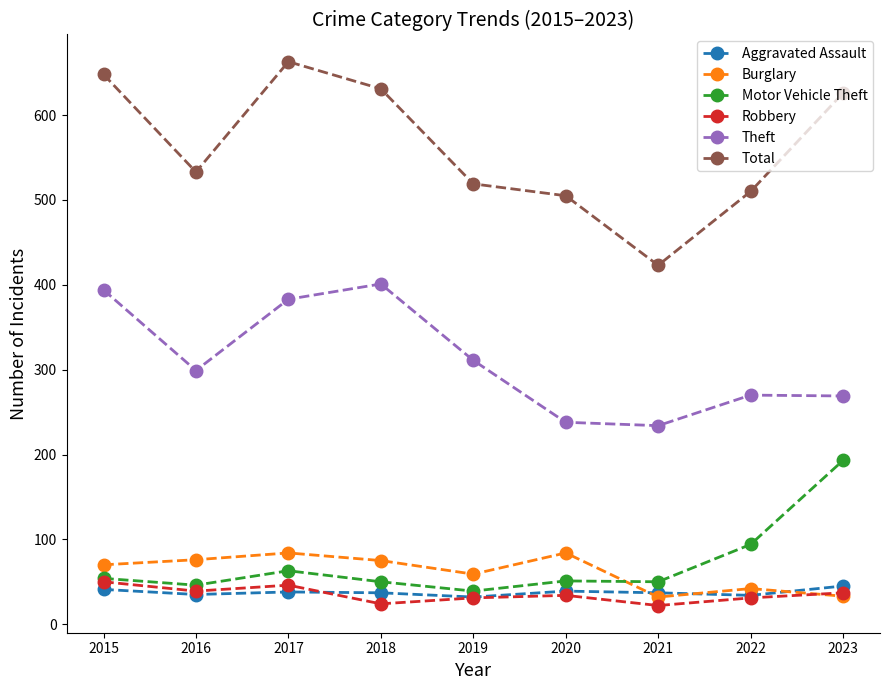

What is the highest value of the Theft series?

401